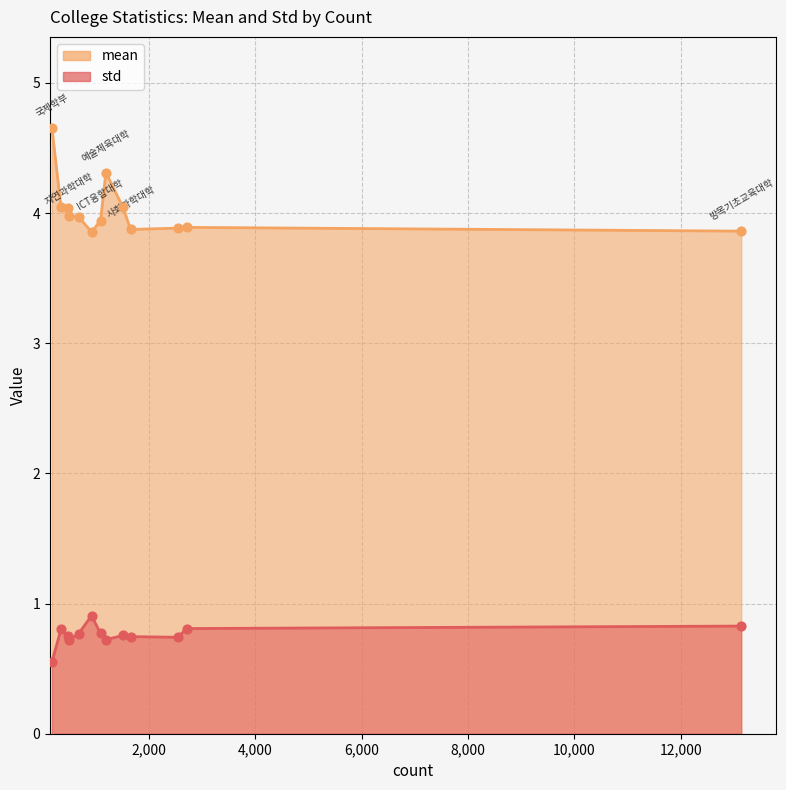

Is the value of mean at 법과대학 greater than the value of std at 예술체육대학?

Yes